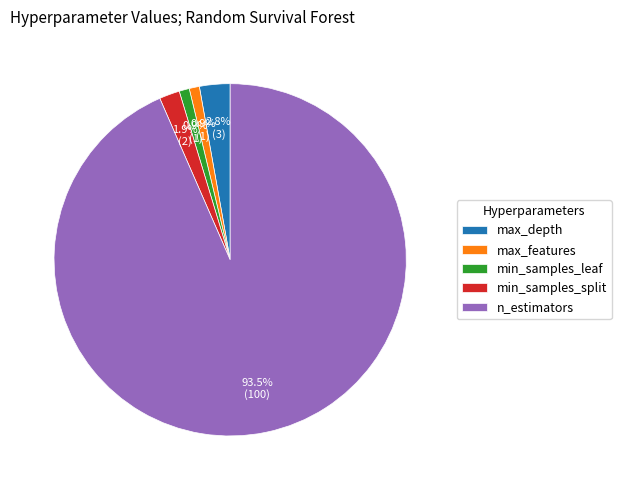

What is the largest slice in the pie chart?

n_estimators